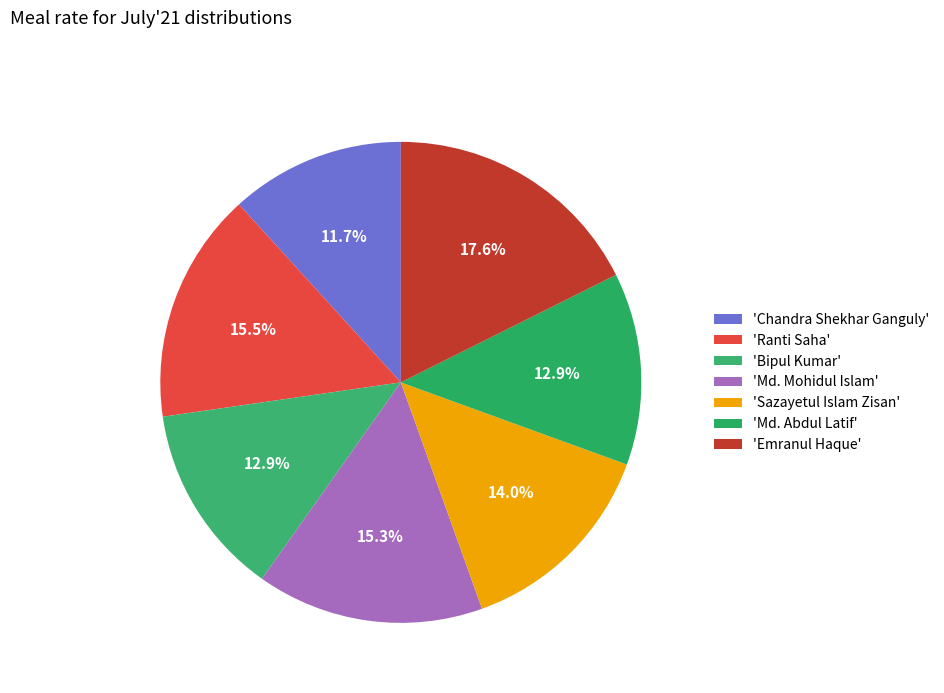

To the nearest percent, what is the difference between the largest and smallest slice percentages?

6%